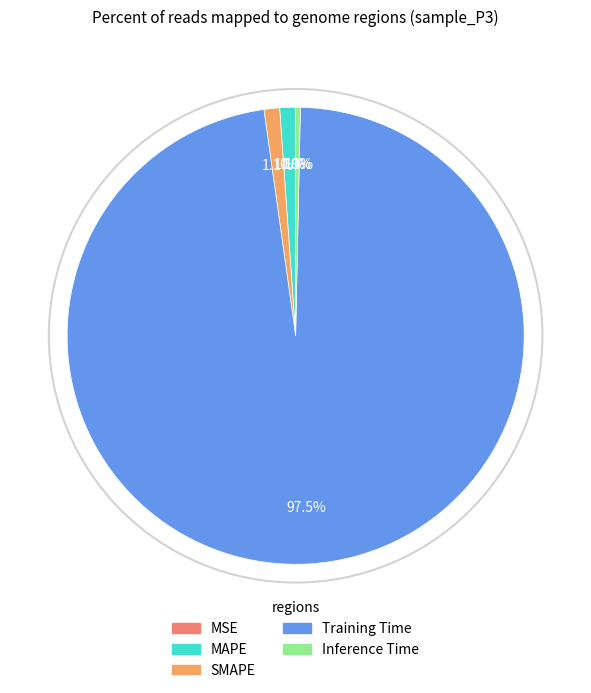

Which slice is the largest?

Training Time